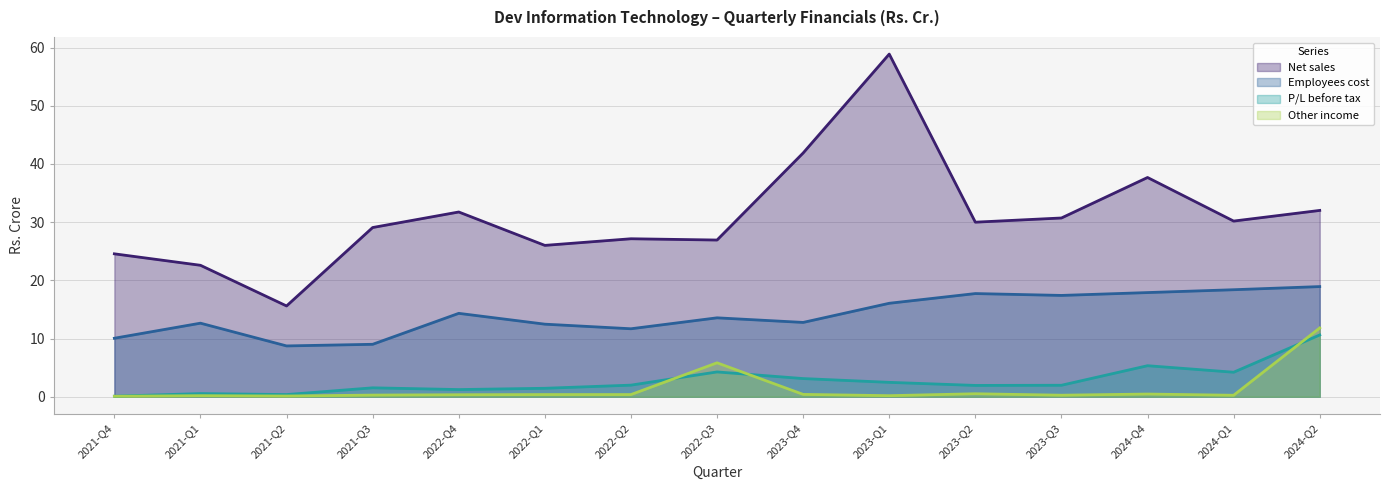

What is the smallest value displayed?

0.1